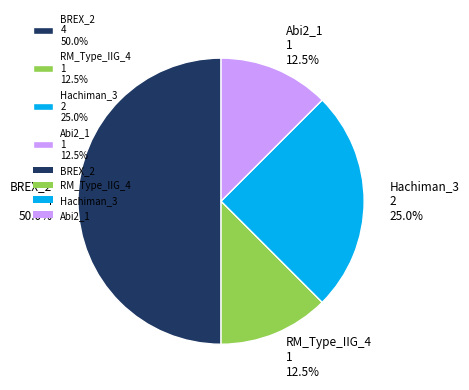

Which slice is the largest?

BREX_2